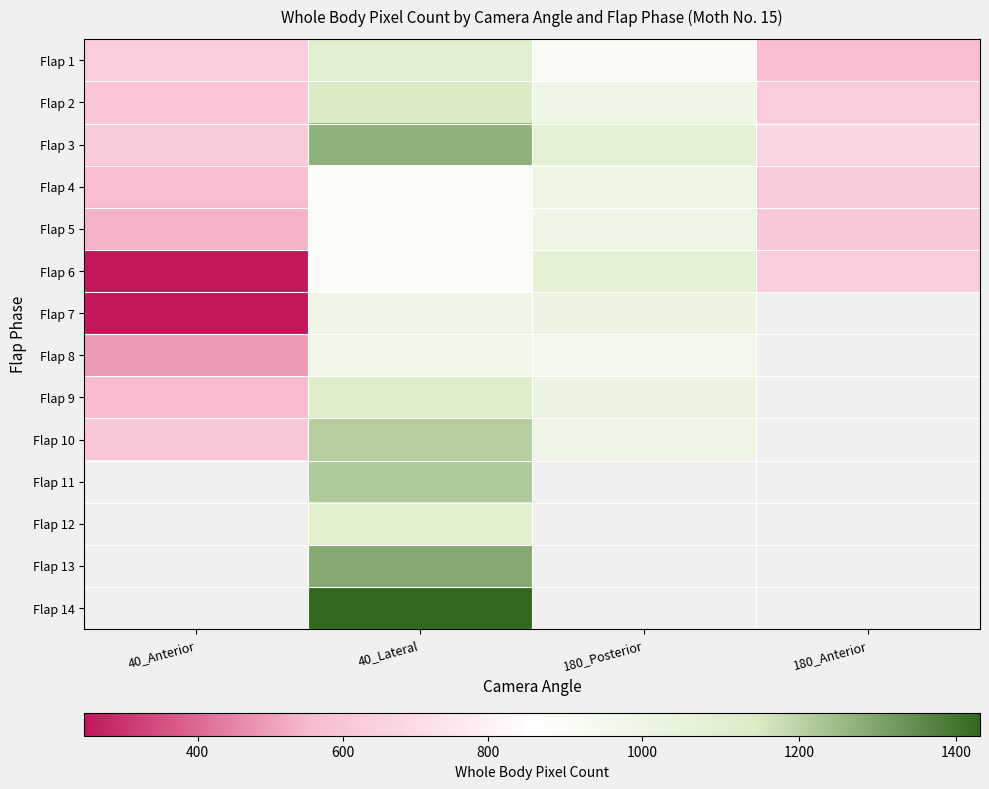

Is the value of Flap 5 at 180_Anterior greater than the value of Flap 9 at 40_Anterior?

Yes